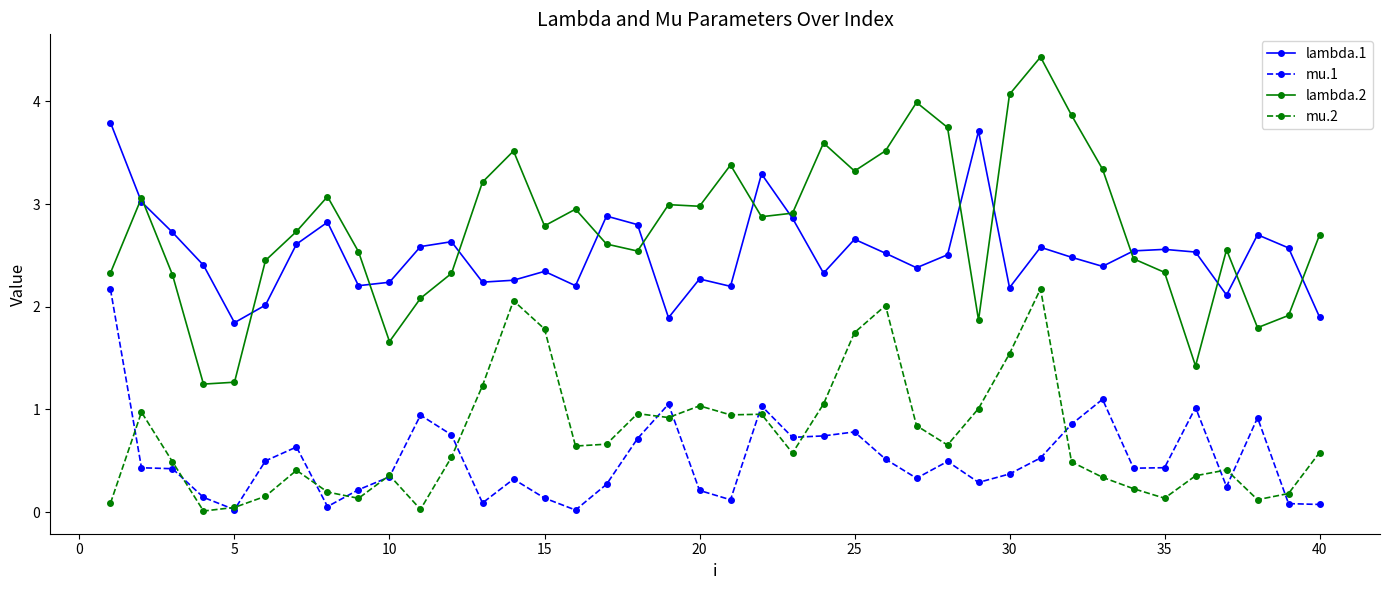

Is this an area chart (filled region under the line)?

No